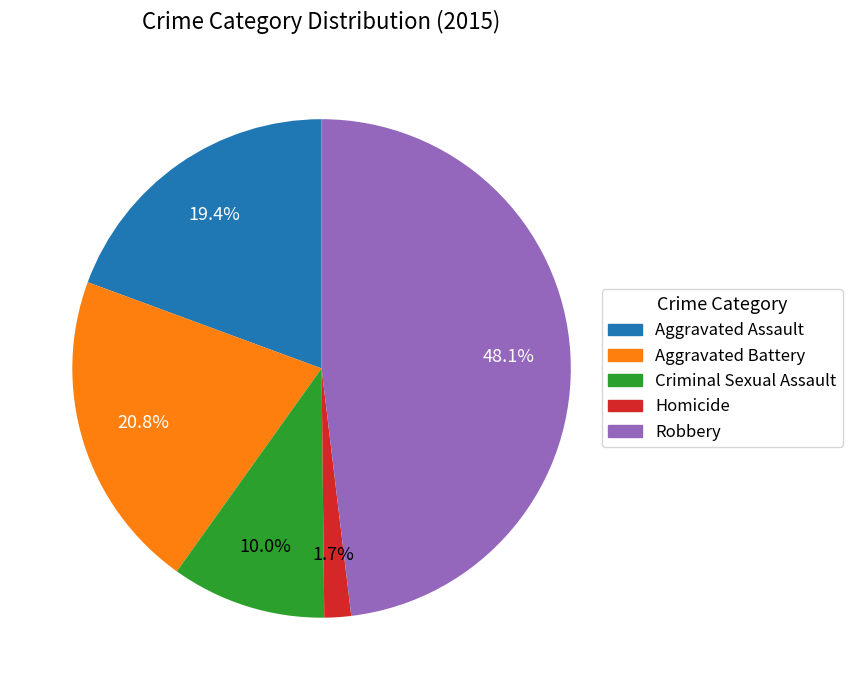

How many segments does this pie chart have?

5